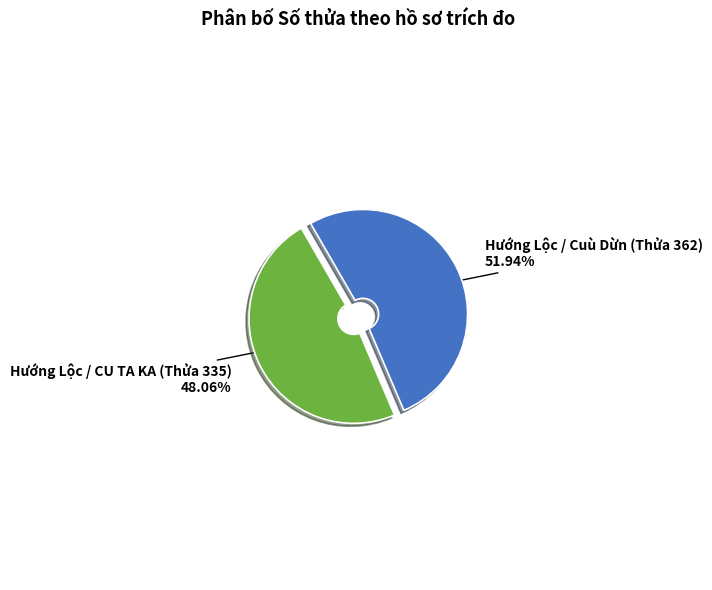

What is the ratio of the value at Hướng Lộc / CU TA KA (Thửa 335) to the value at Hướng Lộc / Cuù Dừn (Thửa 362)?

0.9